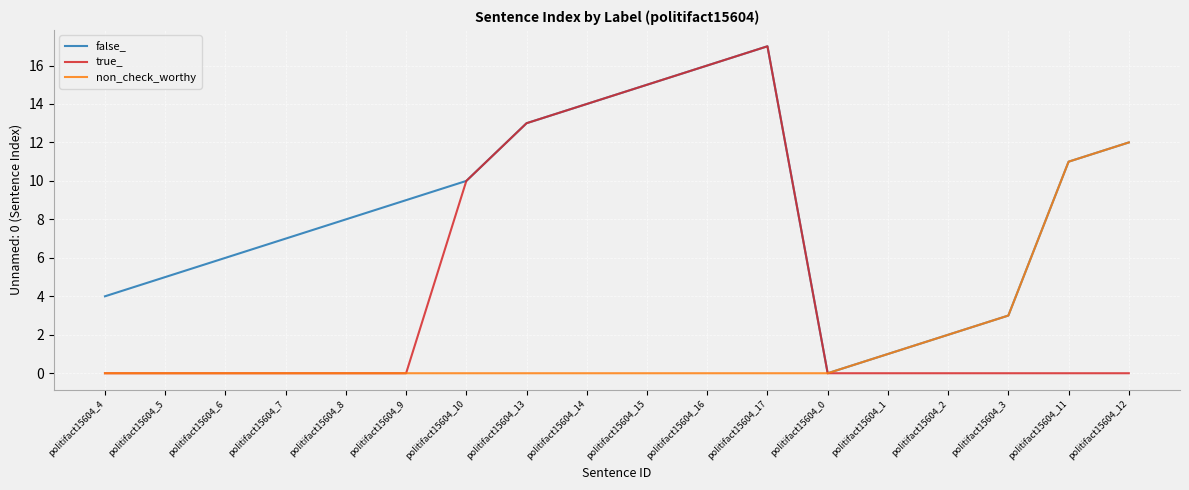

Count the number of data series in this chart.

3